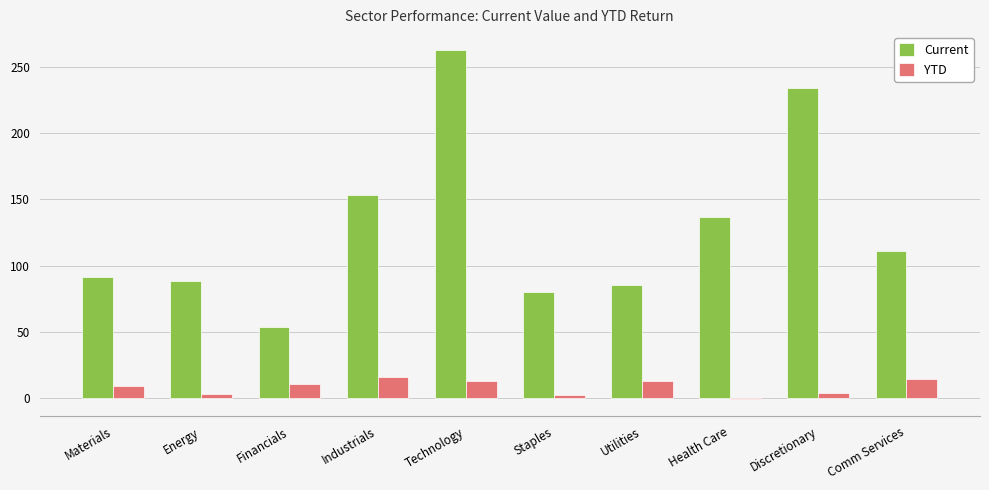

What is the sum of all Current values?

1297.6